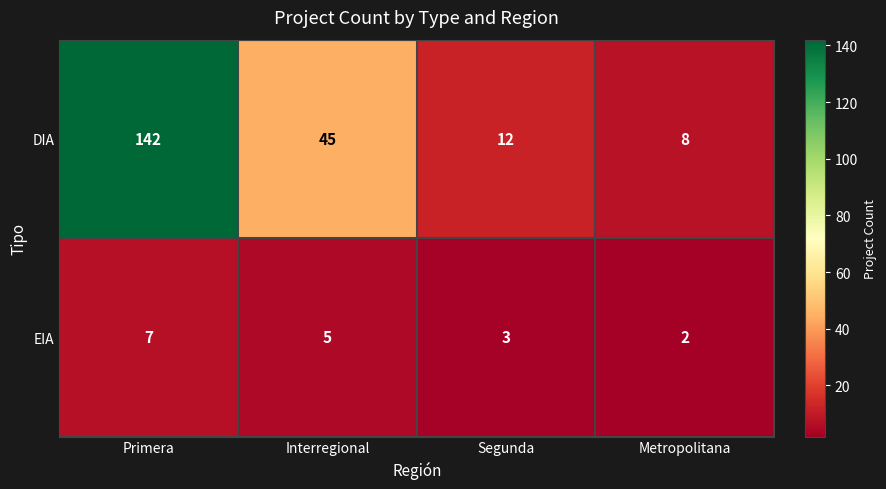

What is the difference between the highest and lowest values at Metropolitana?

6